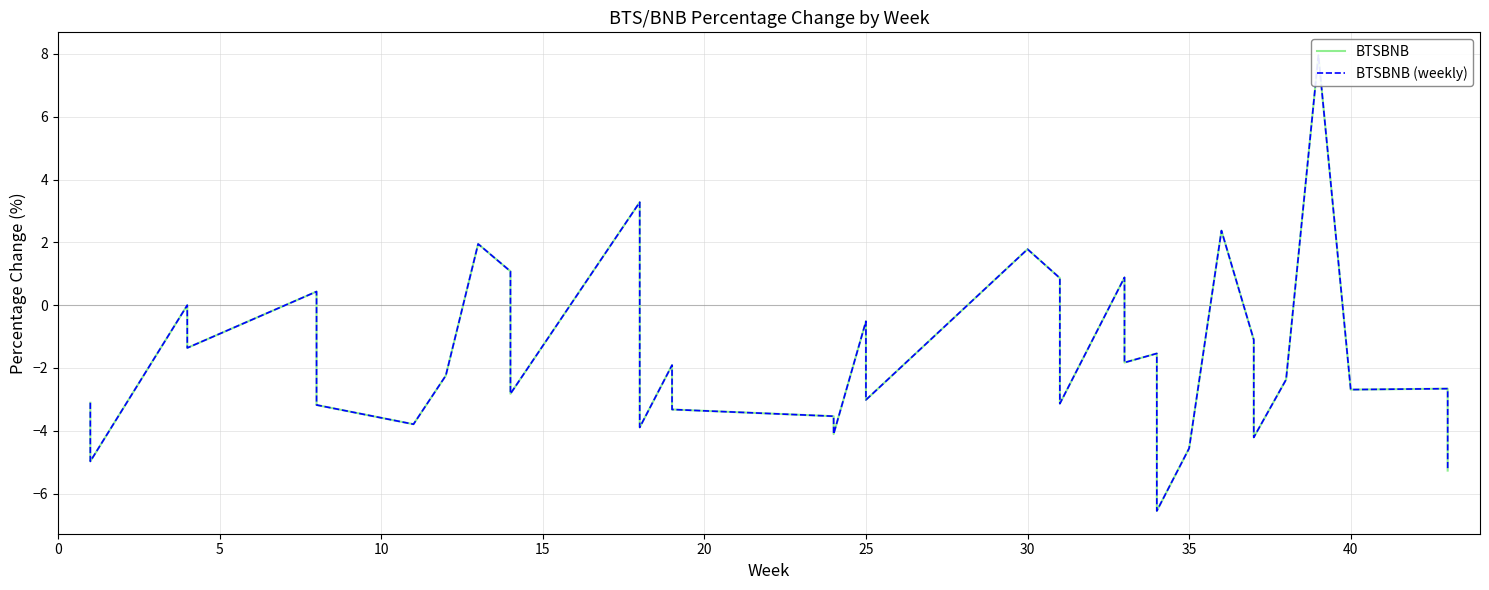

What is the average value of the BTSBNB series?

-1.8